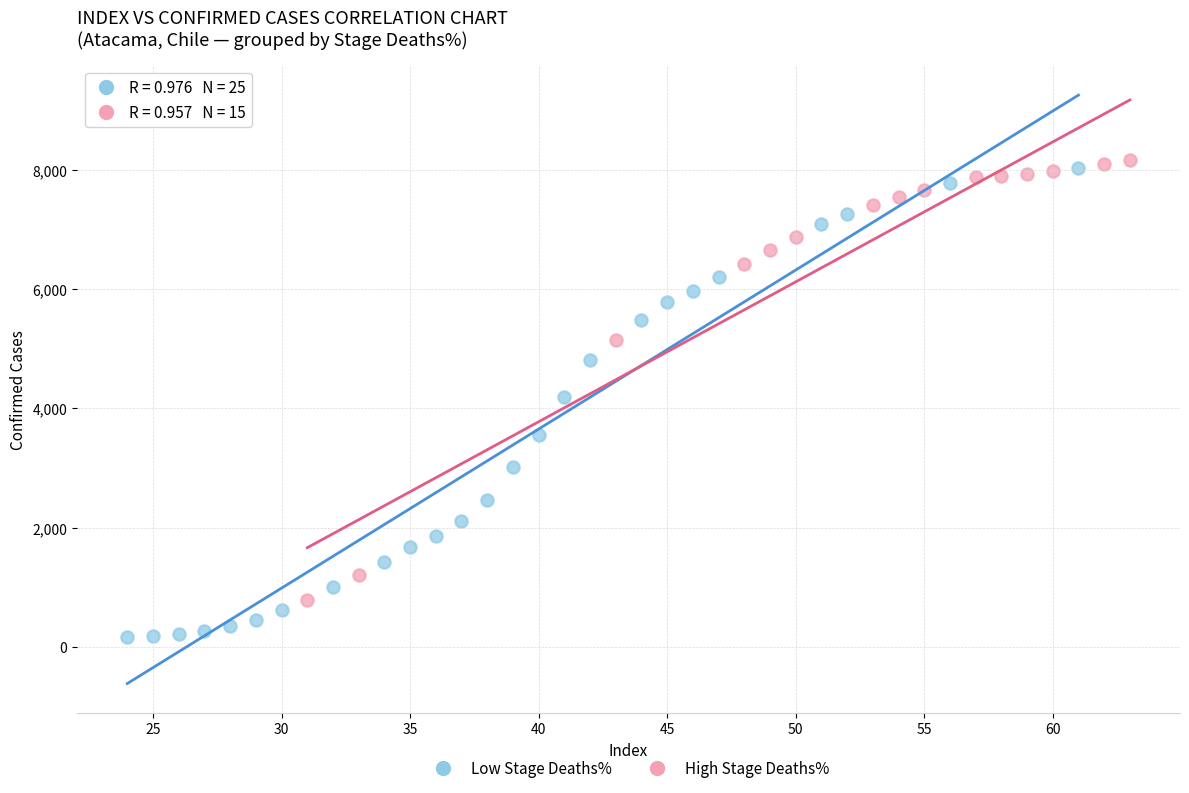

Which series has the widest spread of Y values?

Low Stage Deaths%